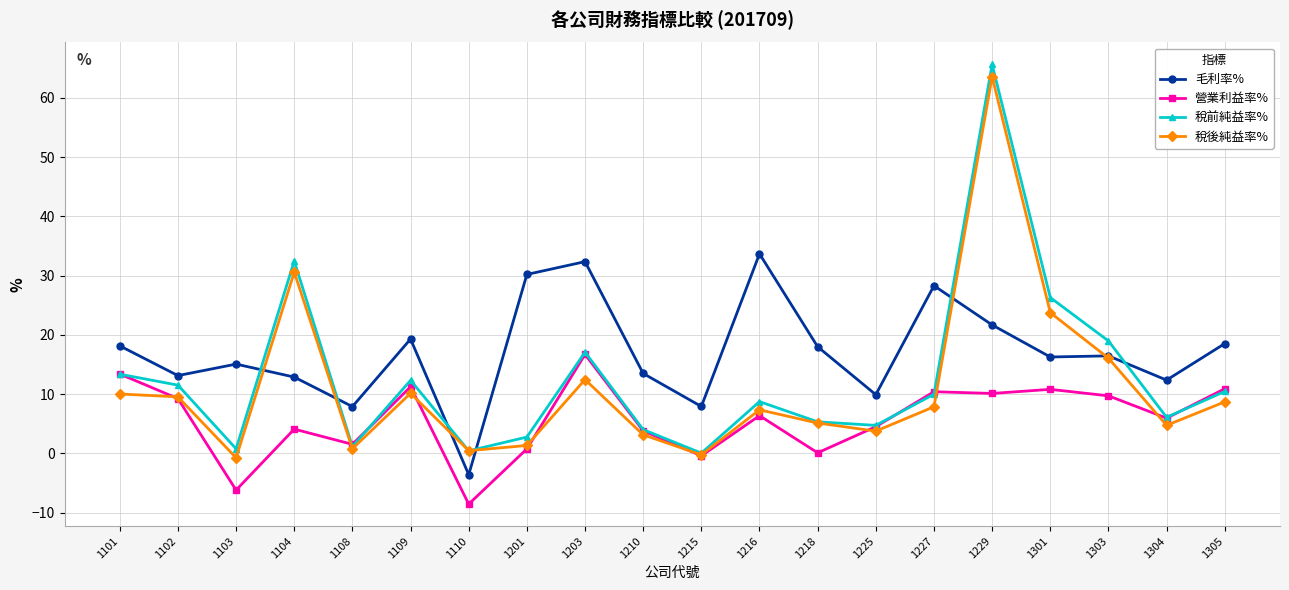

What is the average value of the 稅後純益率% series?

10.9